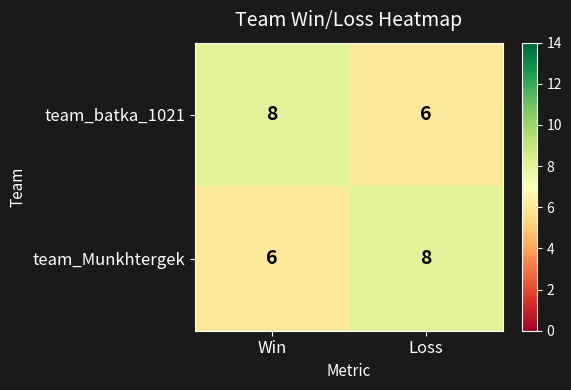

Reading left to right, extract all data points from this chart.

team_batka_1021: 8	6
team_Munkhtergek: 6	8